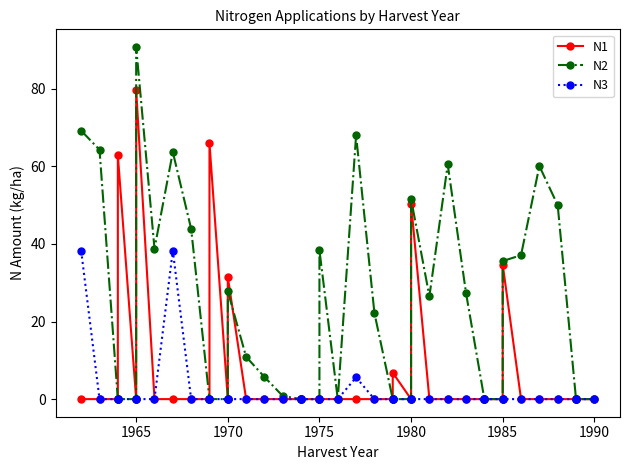

List the series in order of their peak value, lowest first.

N3, N1, N2